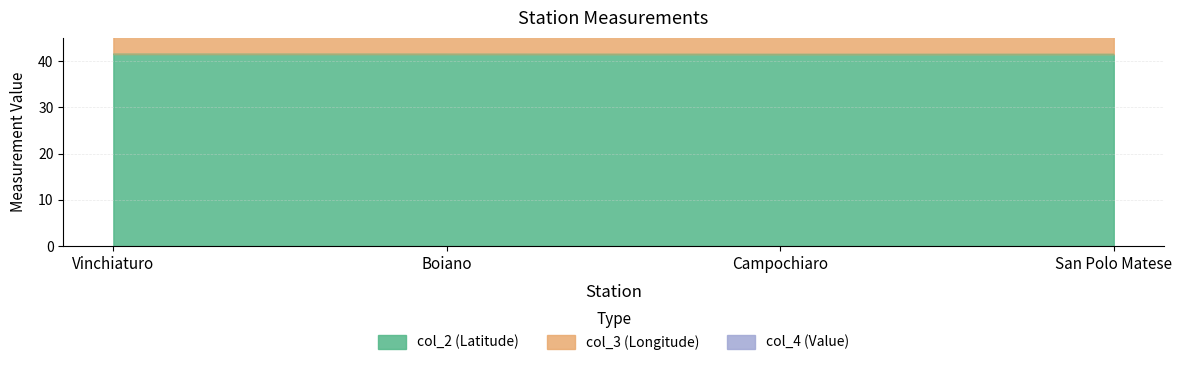

What is the highest value of the col_2 (Latitude) series?

41.5